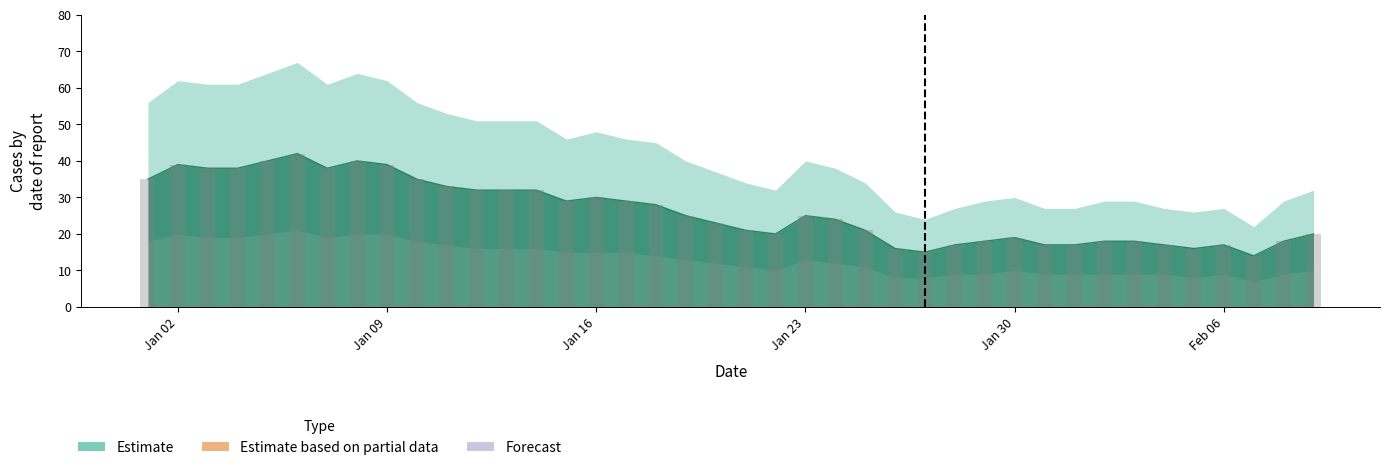

What is the average value of the Estimate upper series?

26